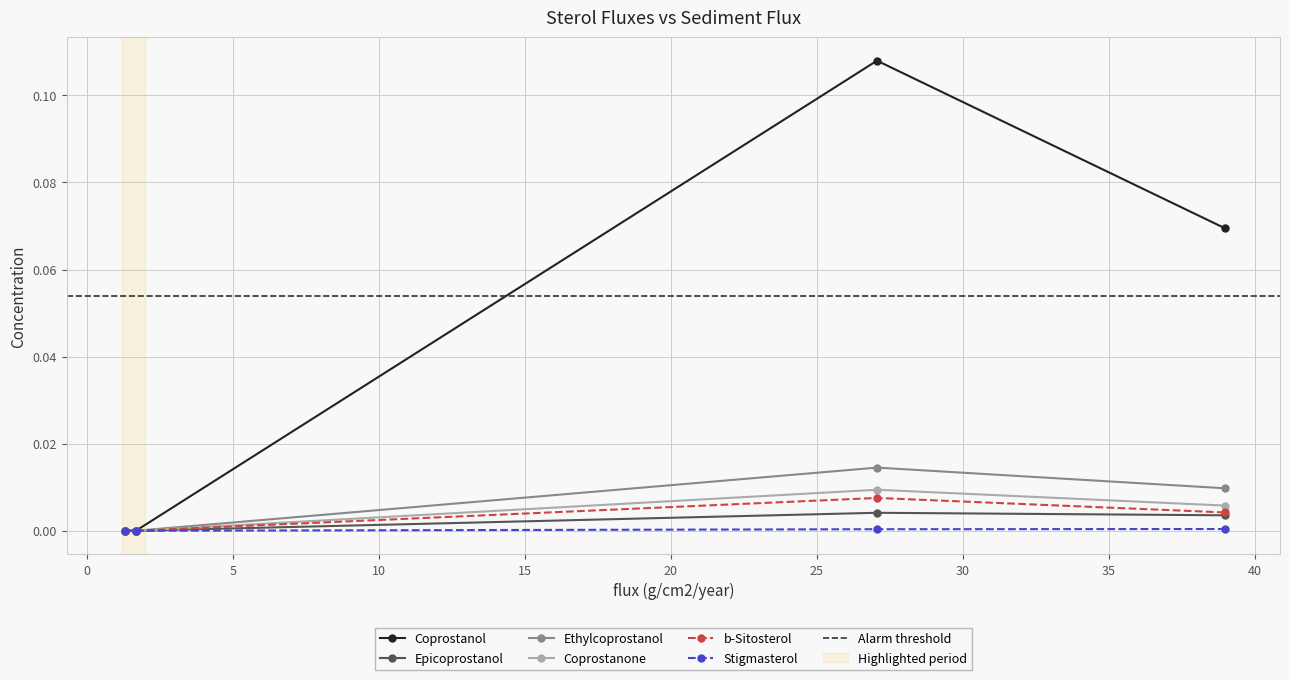

True or false: Coprostanol has a value of 0.1 at 1.

False